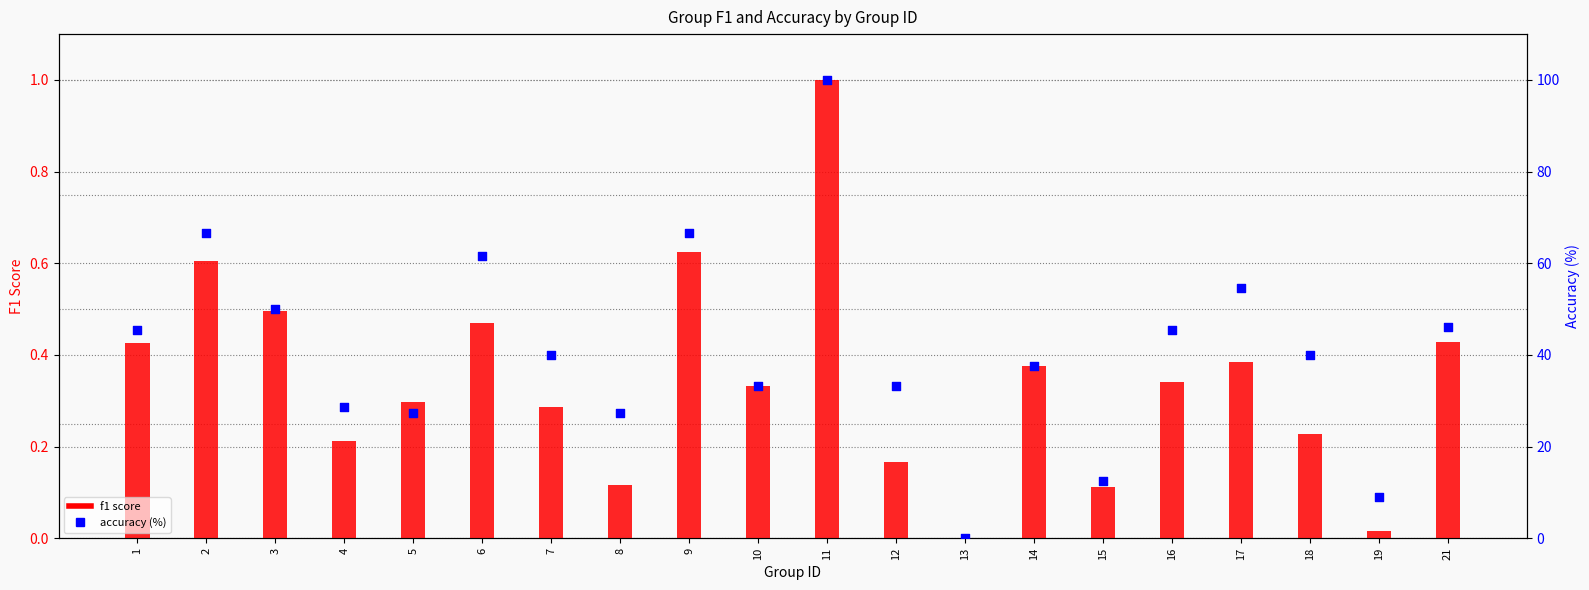

What is the total value across all series at 2?

67.3